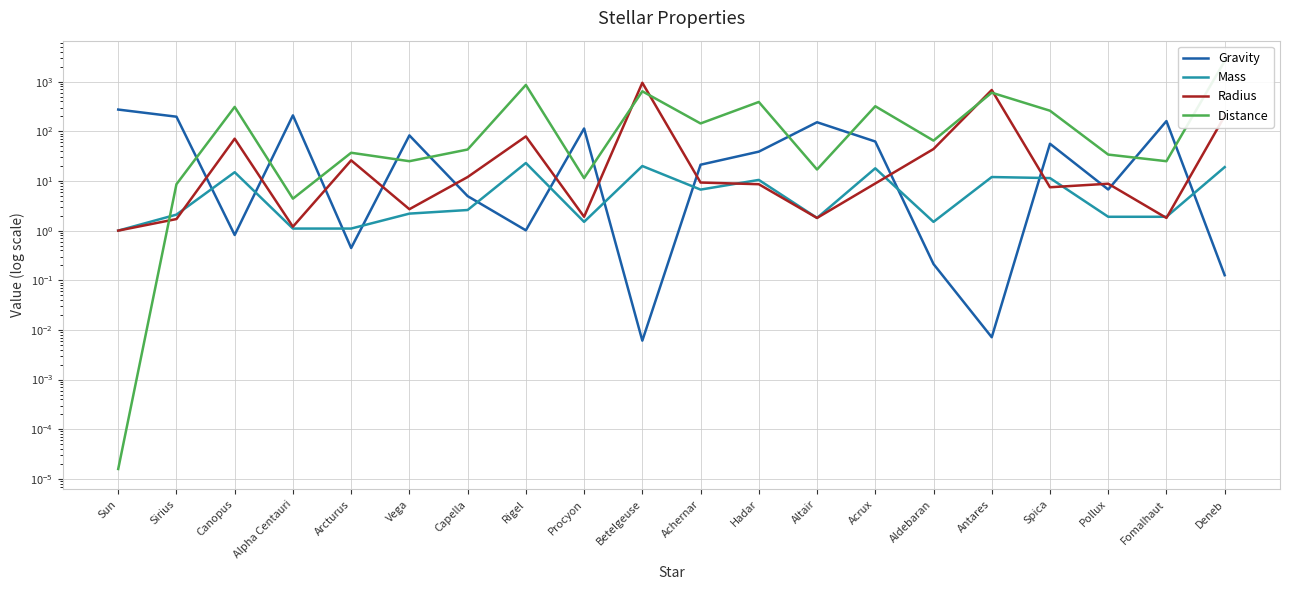

Which category has the lowest value in the Mass series?

Sun